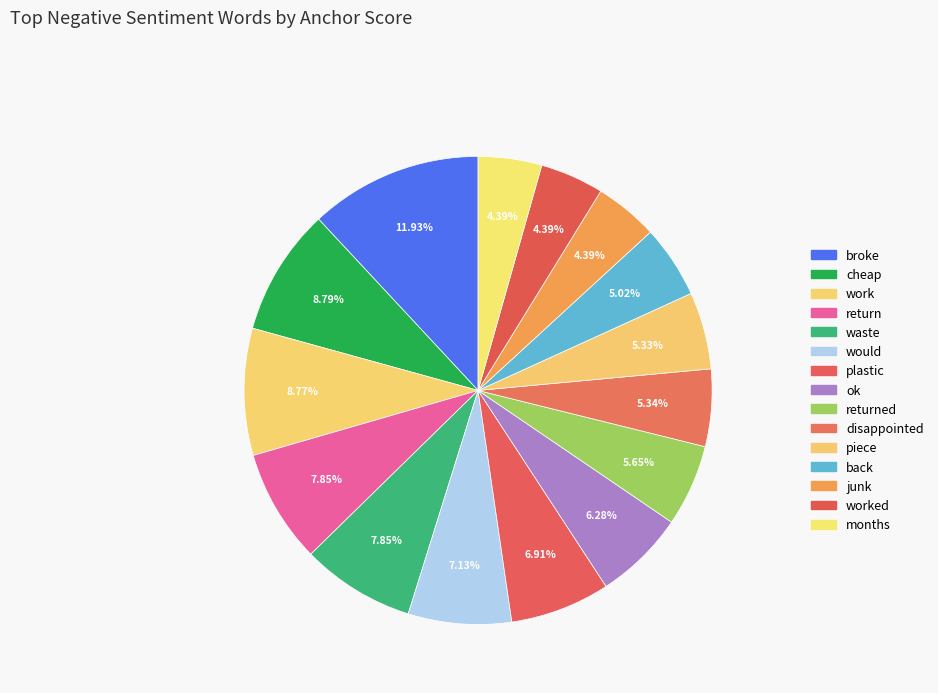

True or false: return accounts for 1% of the total.

False